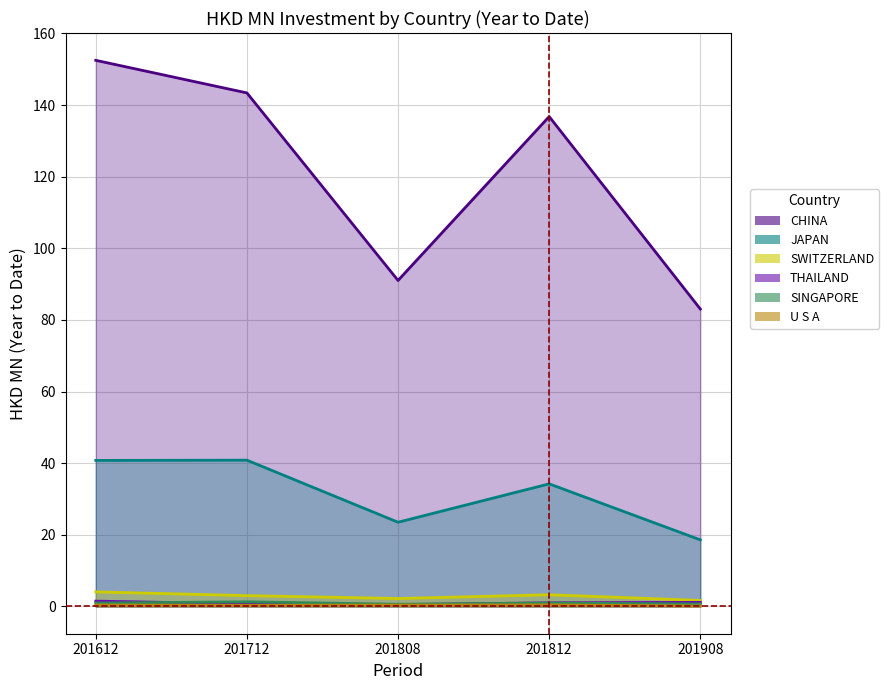

At which label does THAILAND first exceed 1?

201612